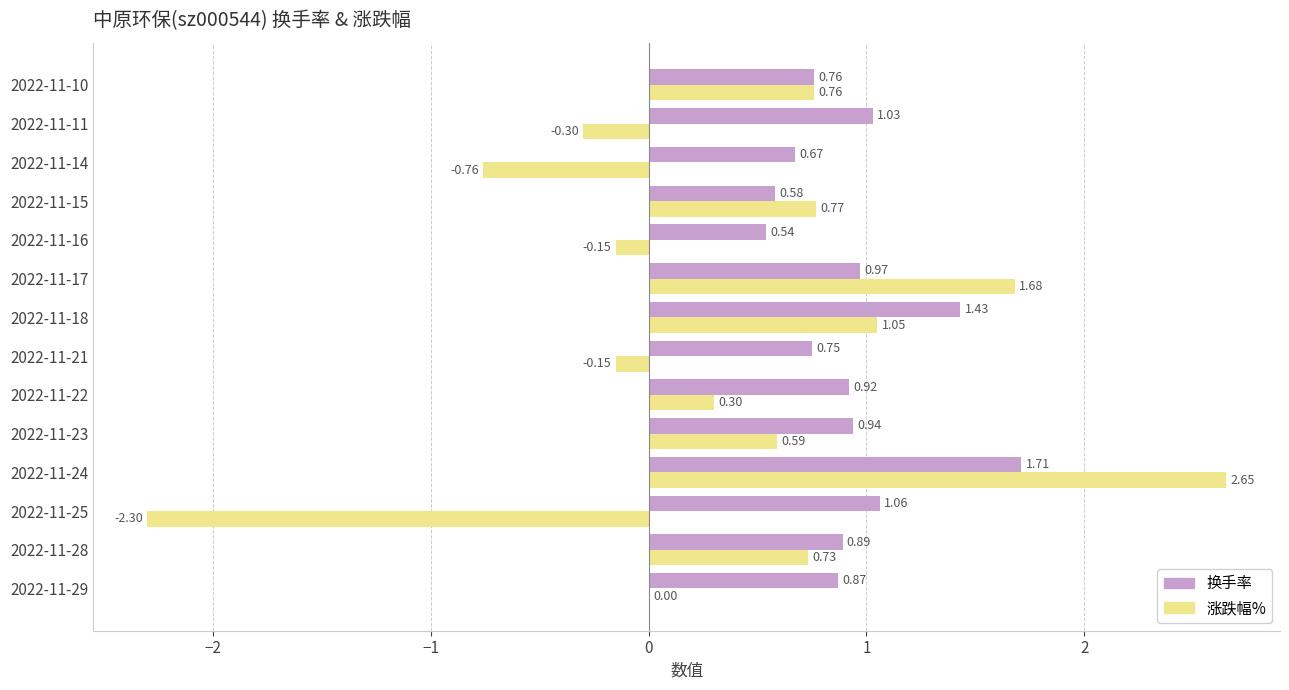

What is the sum of the 换手率 values at 2022-11-29 and 2022-11-14?

1.5